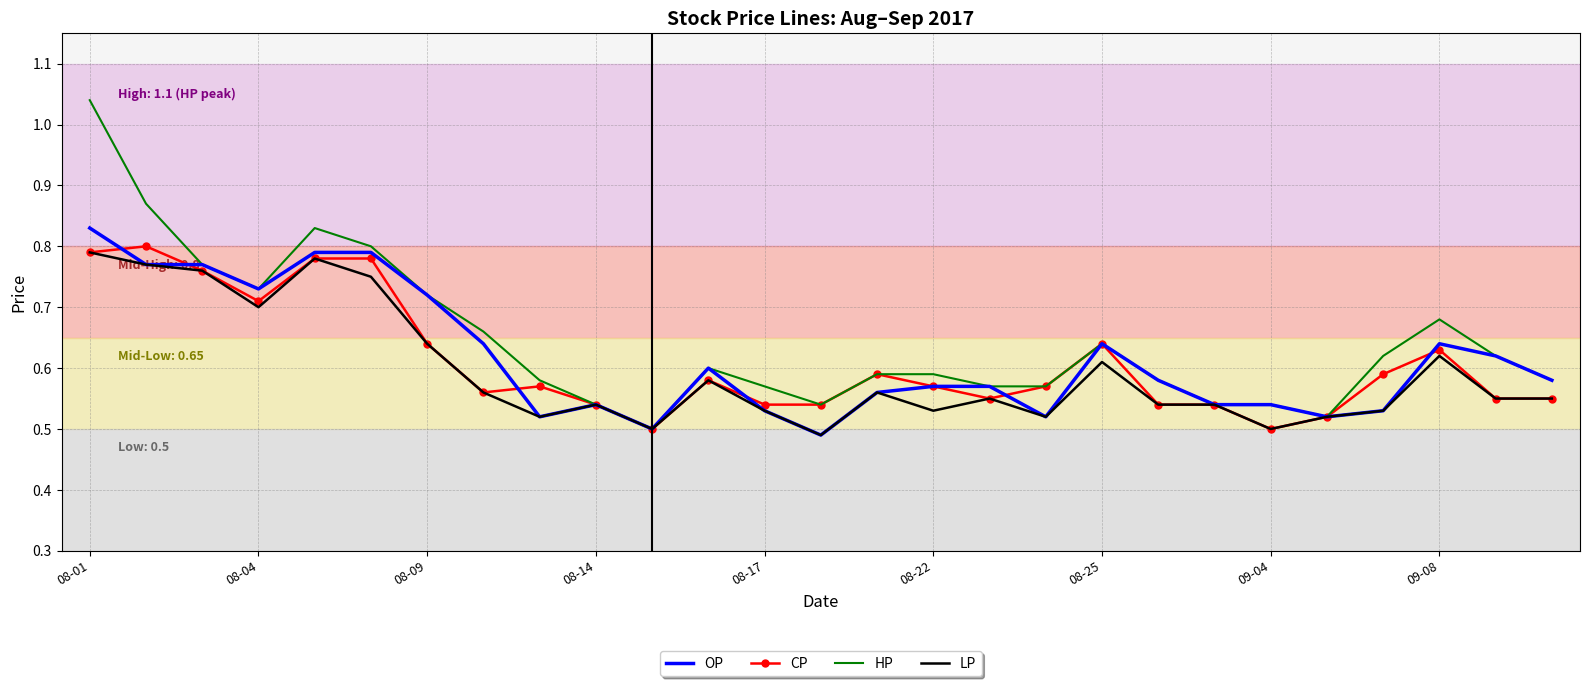

Which series has the largest range (max minus min)?

HP